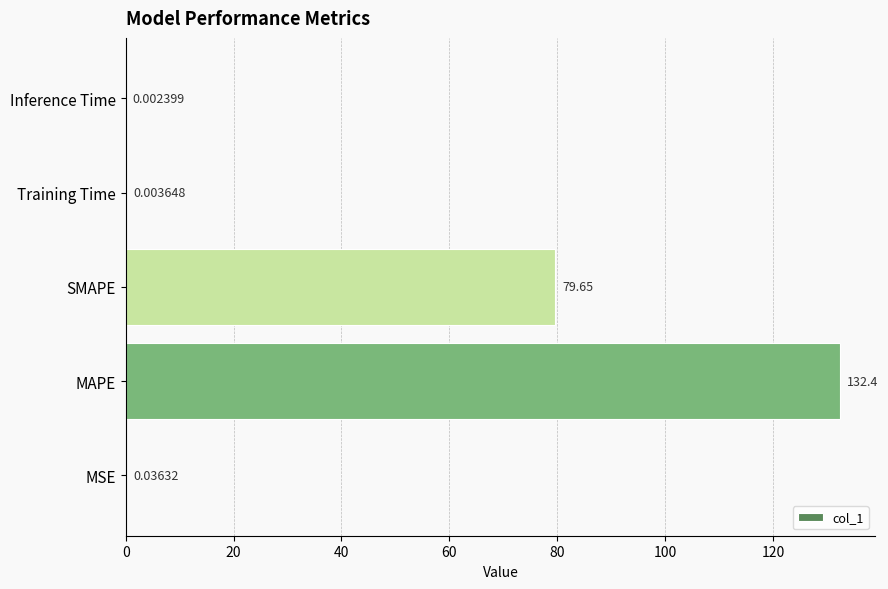

Count the number of data series in this chart.

1